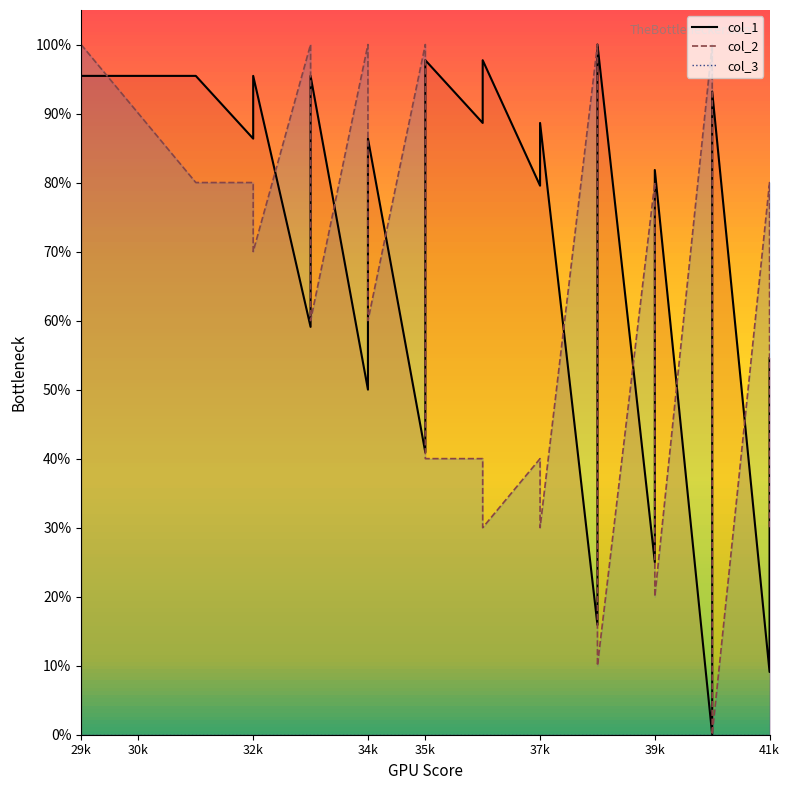

True or false: col_2_line and col_1_line cross at least once.

True